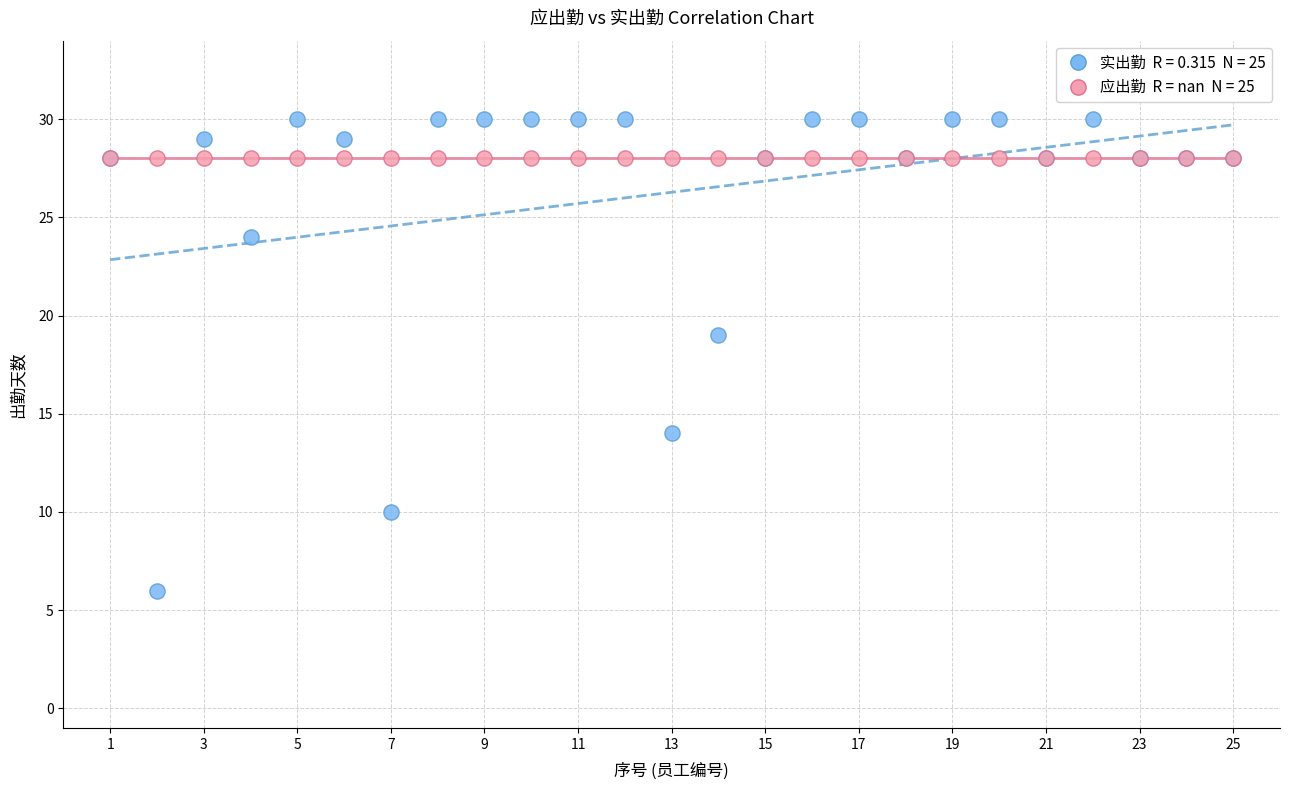

Across all series, what Y value is closest to 18?

19